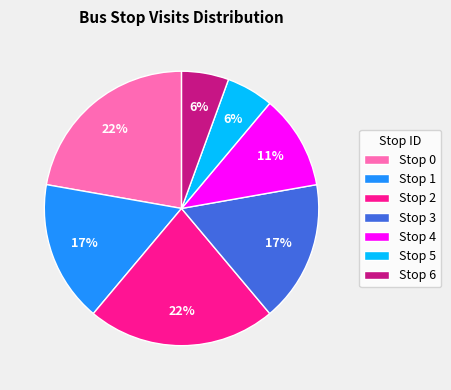

How many segments does this pie chart have?

7